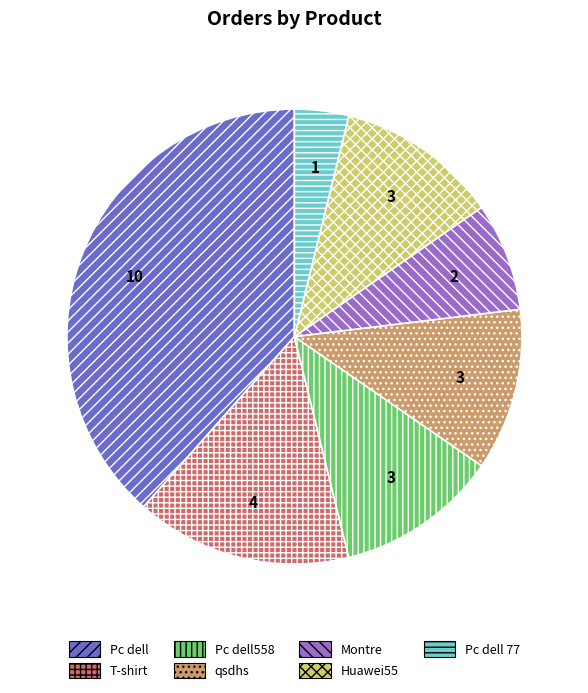

Is it true that Montre is 8% of the pie?

True